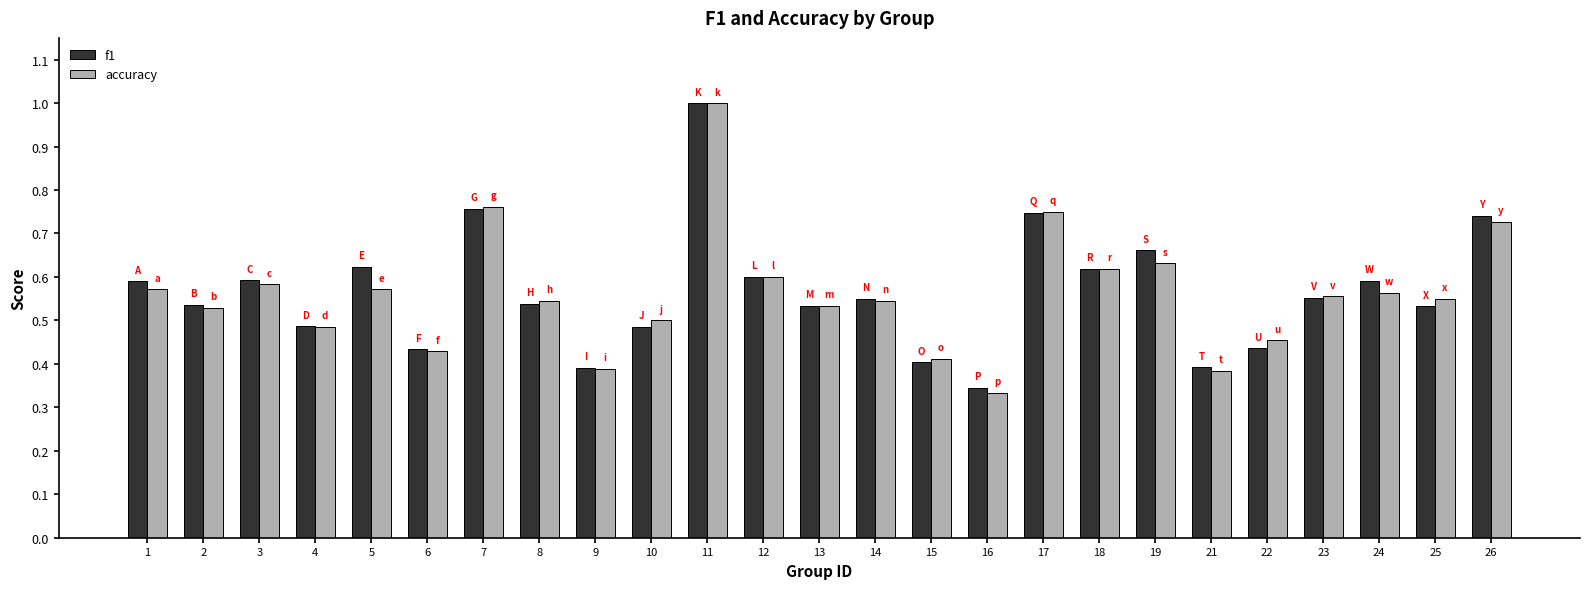

The accuracy series shows 0.3 at 18. True or false?

False